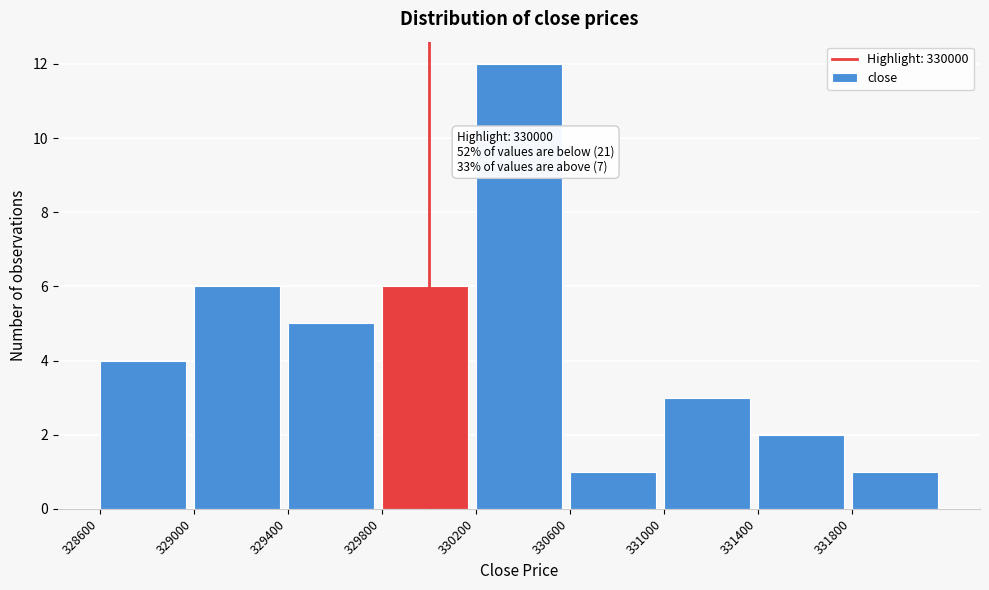

Over which range of the x-axis is the bar tallest?

330200 to 330600